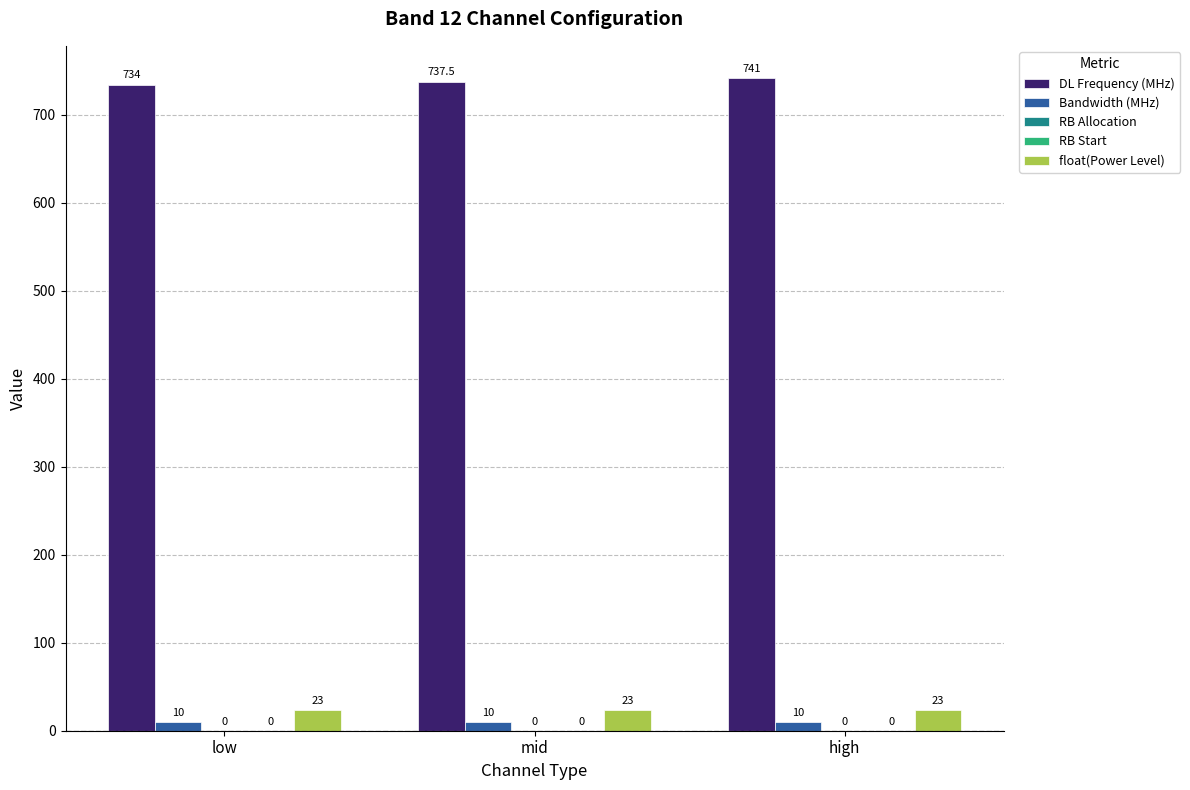

Which series has the largest total across all categories?

DL Frequency (MHz)